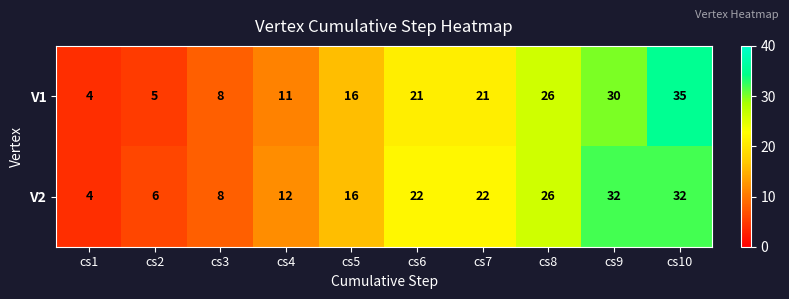

True or false: V2 has a value of 44 at cs10.

False